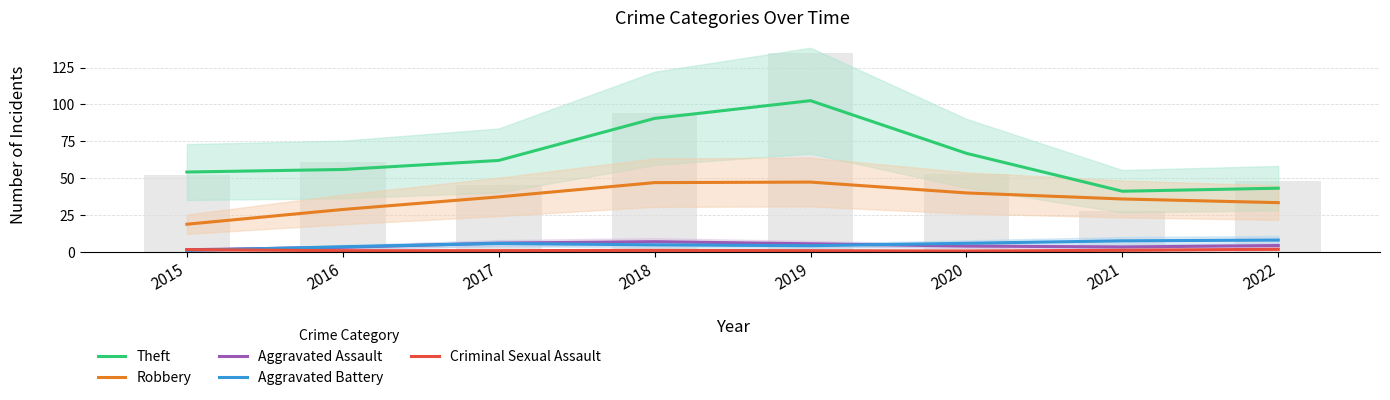

How many groups of bars are there?

8